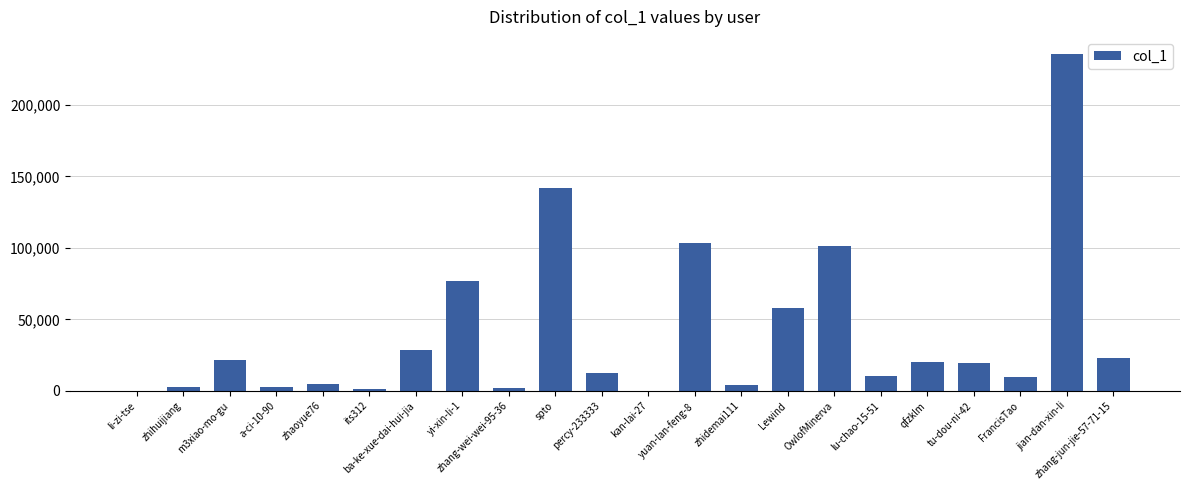

What value does the data have at spto, to the nearest 100?

141600